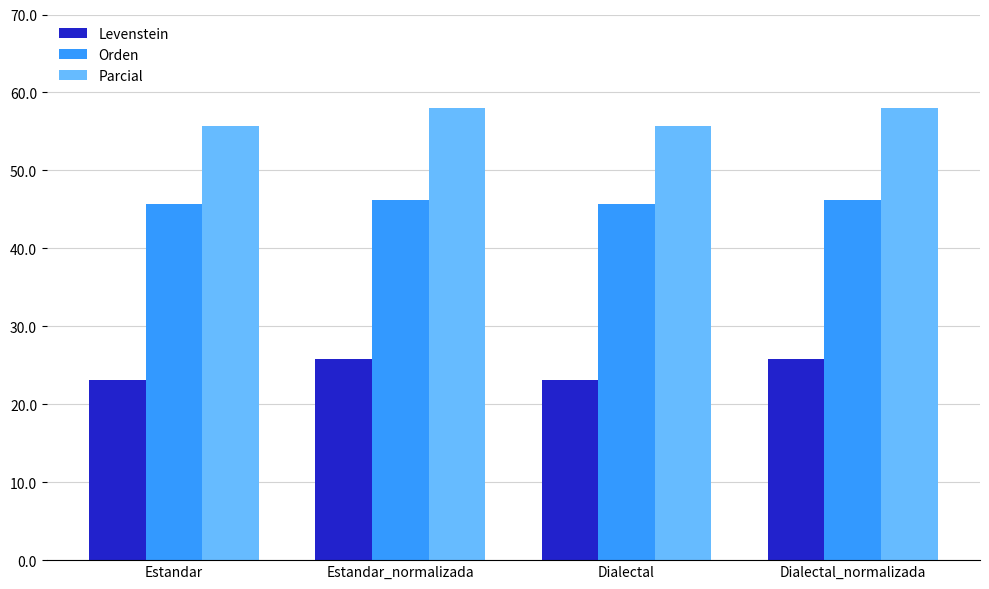

What value does the Orden series have at Estandar_normalizada?

46.2